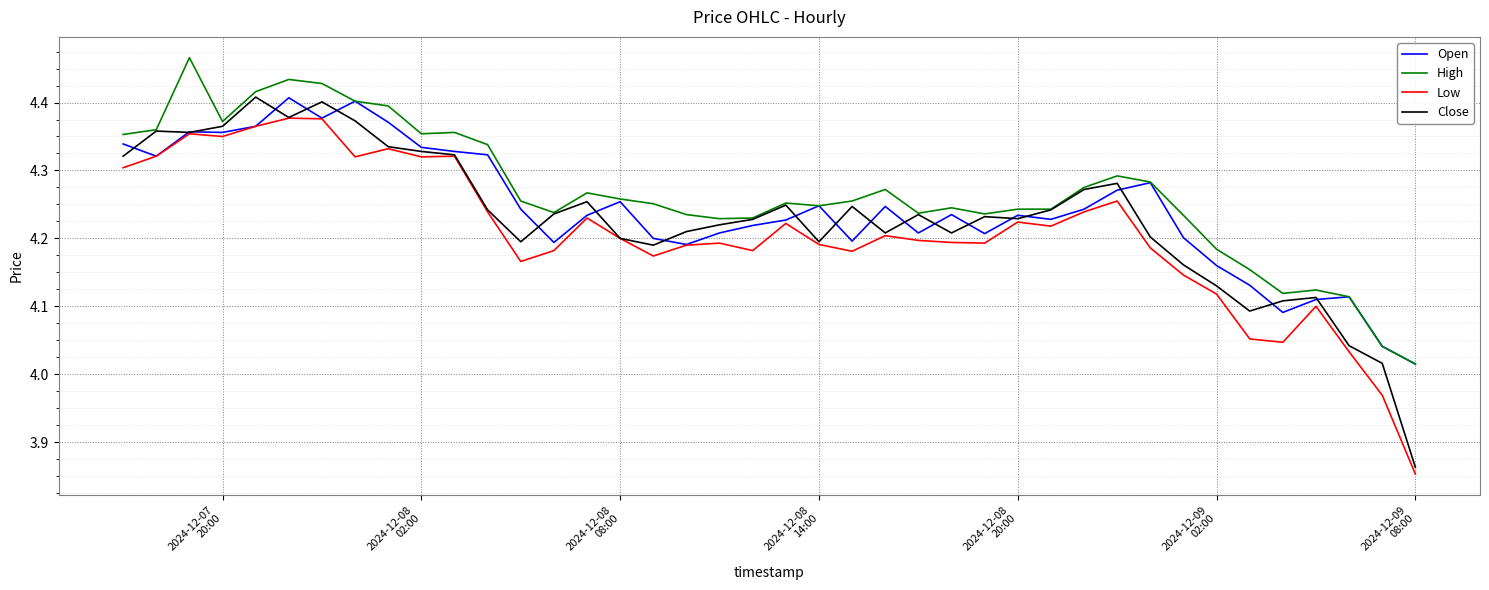

True or false: High and Low intersect in this chart.

False